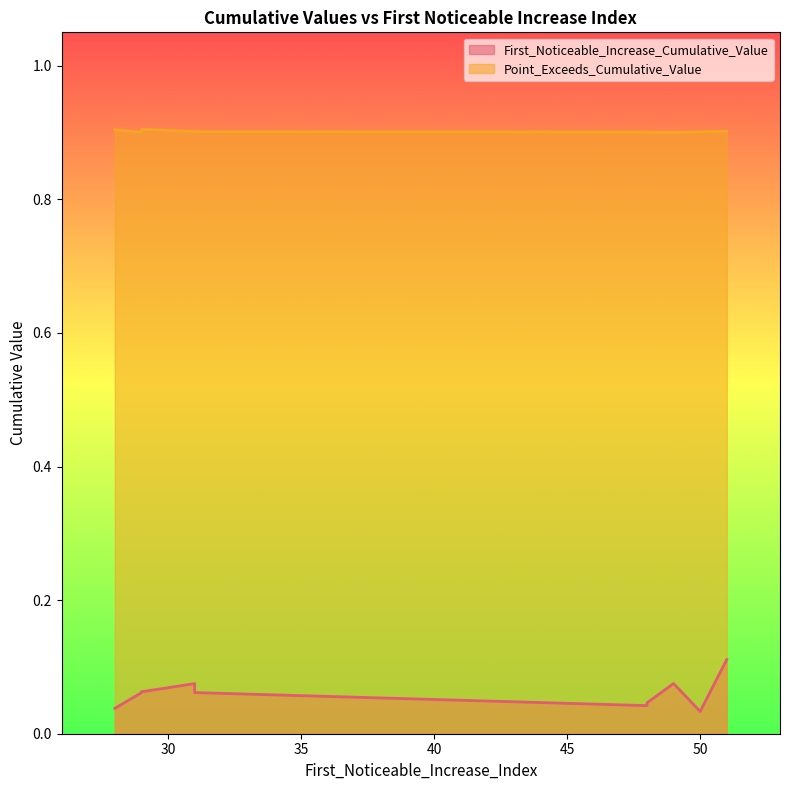

Reading left to right, transcribe all the data shown in this chart.

First_Noticeable_Increase_Cumulative_Value: 0.0	0.0	0.0	0.1	0.1	0.1	0.1	0.0	0.1	0.1
Point_Exceeds_Cumulative_Value: 0.9	0.9	0.9	0.9	0.9	0.9	0.9	0.9	0.9	0.9